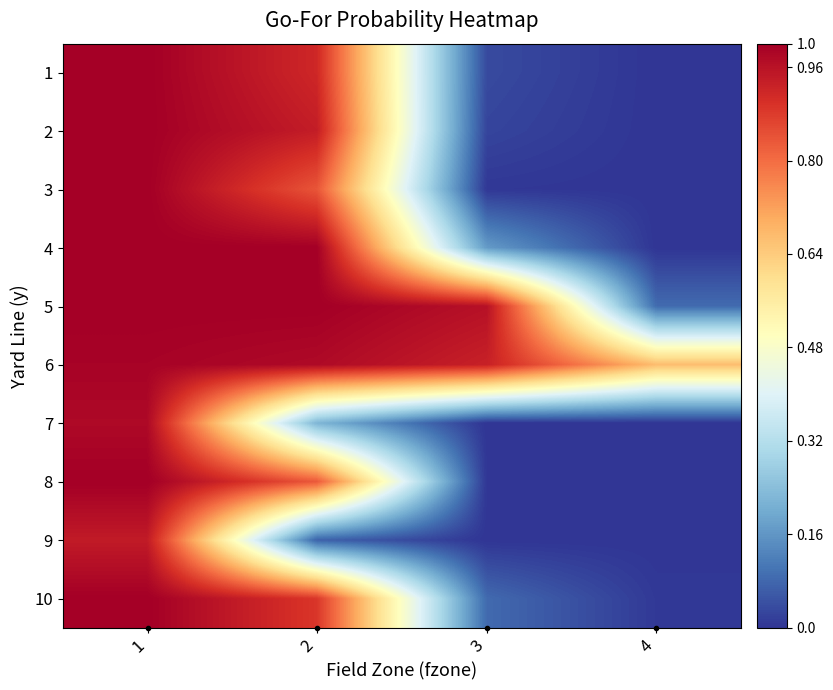

What is the total value across all series at 2?

7.7